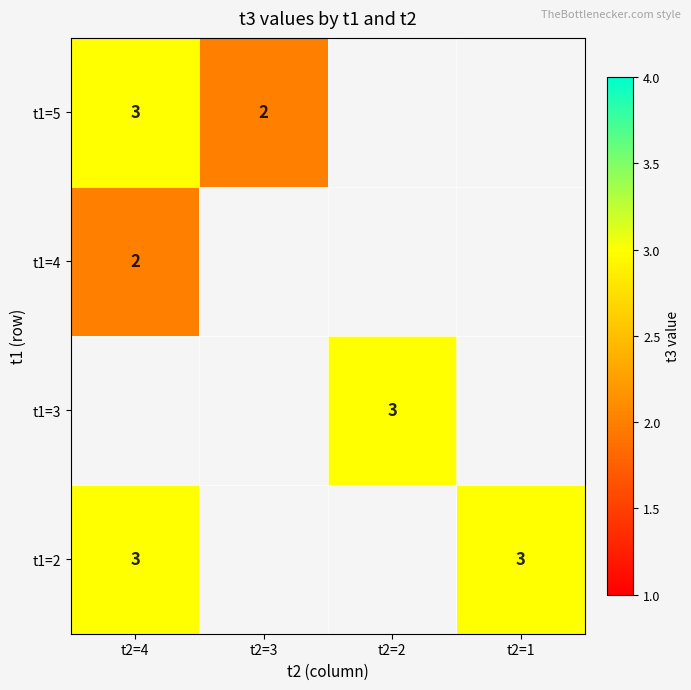

The value of t1=5 at t2=3 is 2. True or false?

True